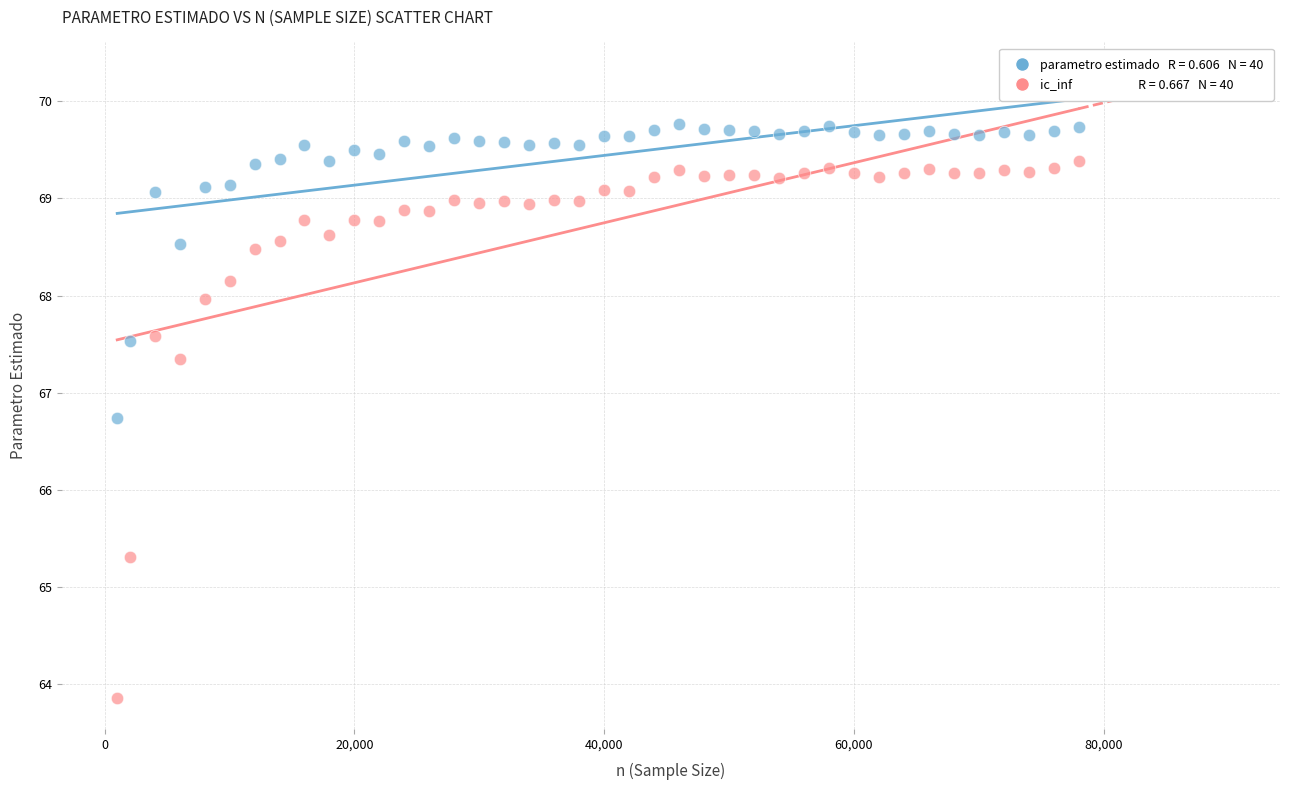

Across all data points, what is the range of X values (max minus min)?

77000.0